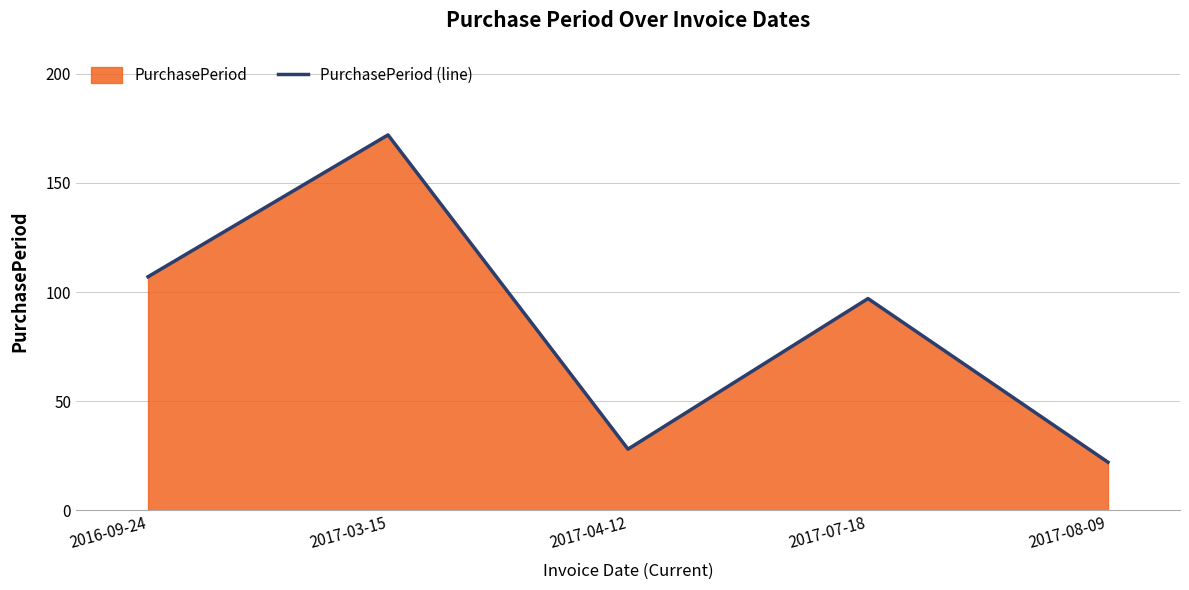

How many distinct data groups are displayed?

1